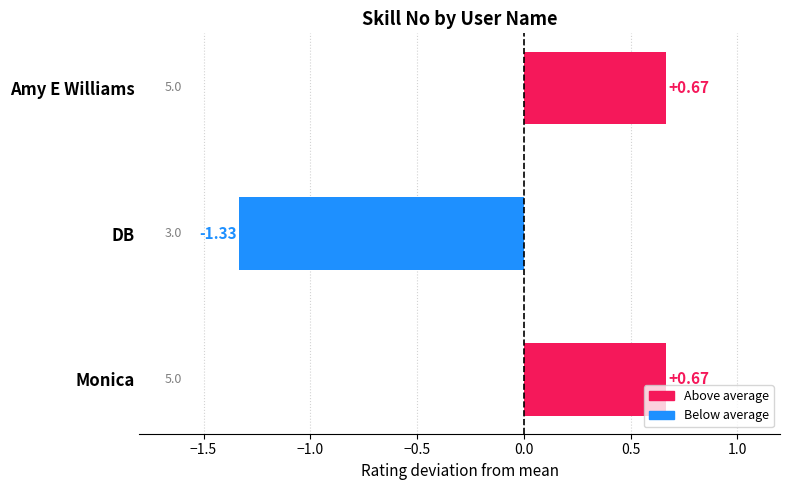

What is the difference between the maximum and minimum values?

2.0